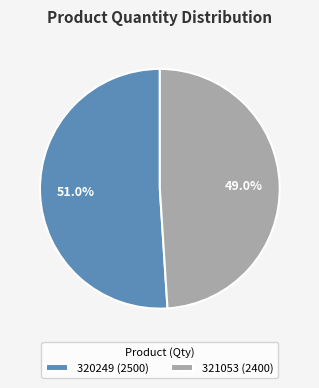

How much of the chart is everything except 321053?

51.0%